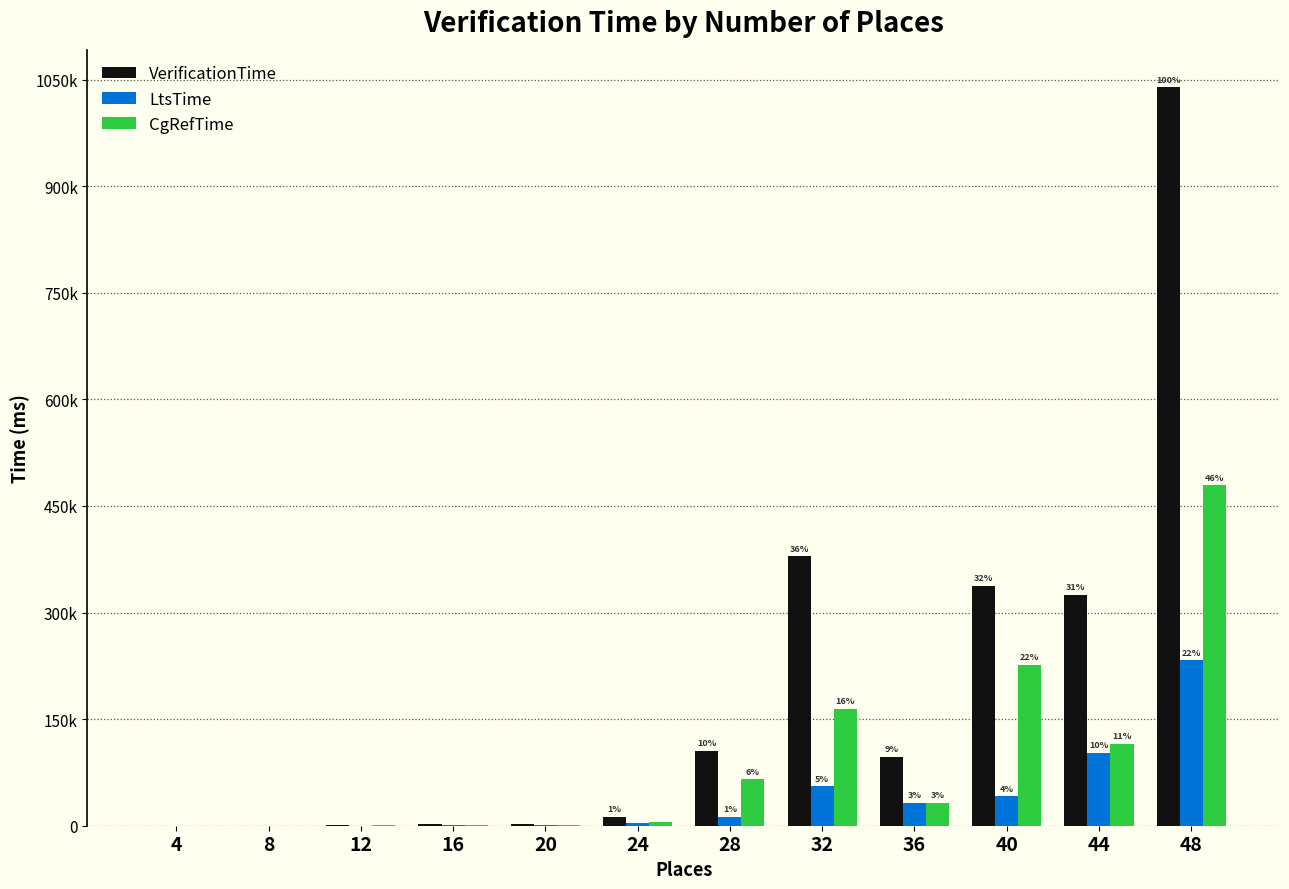

Reading left to right, list all the values displayed in this chart.

VerificationTime: 4=118	8=220	12=816	16=1800	20=2311	24=12025	28=105692	32=378919	36=96547	40=337272	44=324583	48=1038968
LtsTime: 4=69	8=90	12=229	16=399	20=464	24=3402	28=12797	32=55427	36=31832	40=41310	44=102647	48=232770
CgRefTime: 4=34	8=69	12=336	16=767	20=1362	24=5061	28=65158	32=164078	36=32631	40=226231	44=114747	48=479106